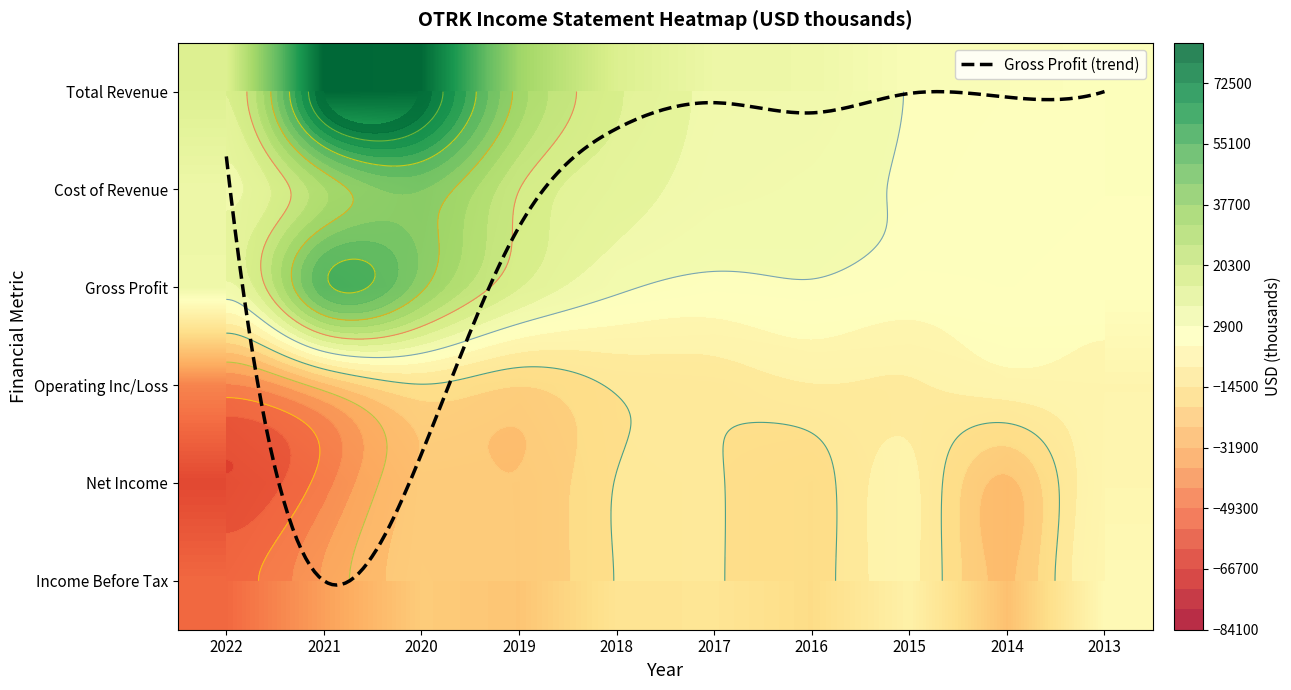

What is the total value across all series at 2022?

-127000